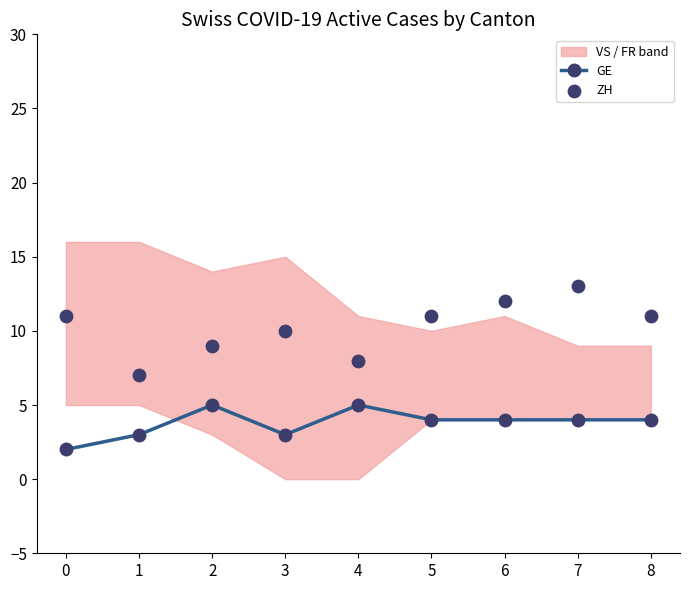

Which series has the widest spread of Y values?

ZH